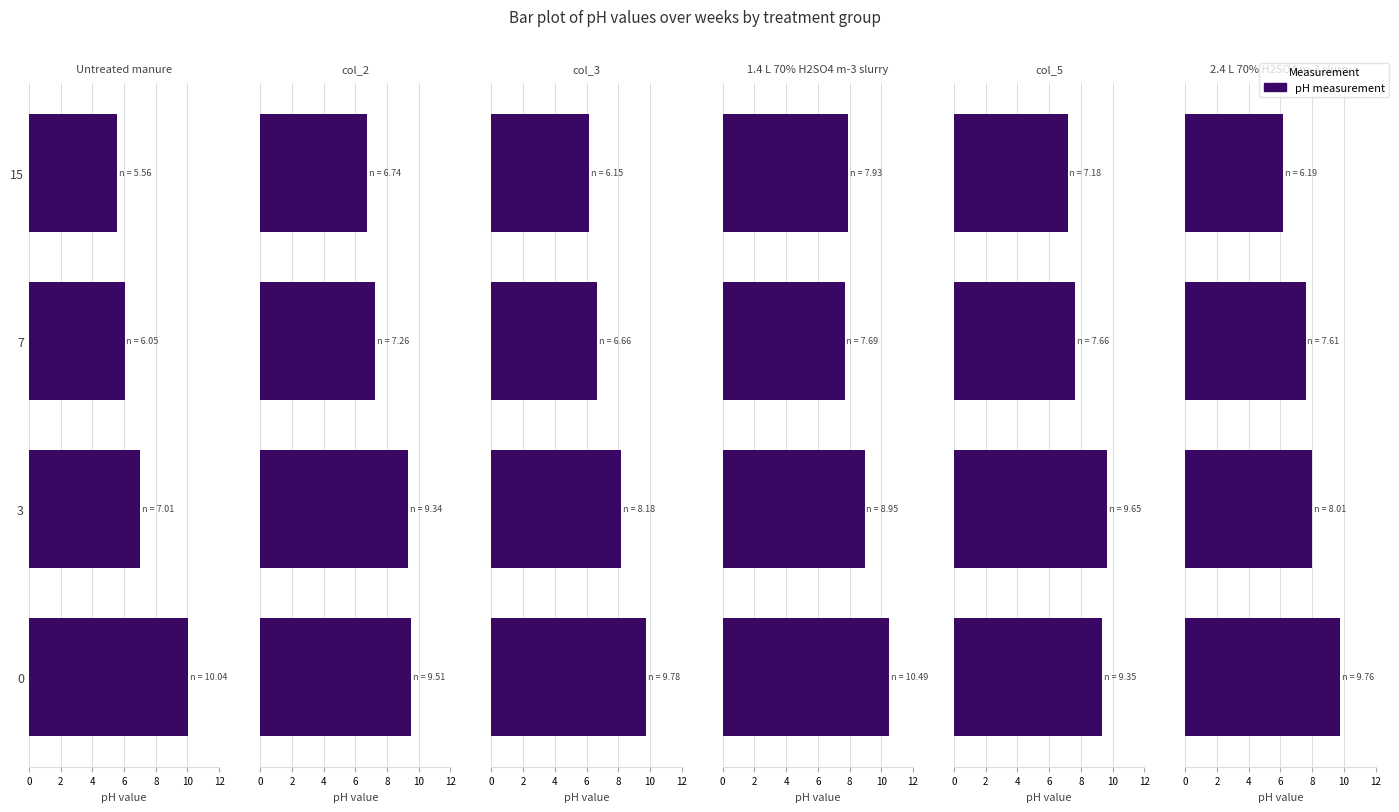

Count the number of categories in the chart.

4